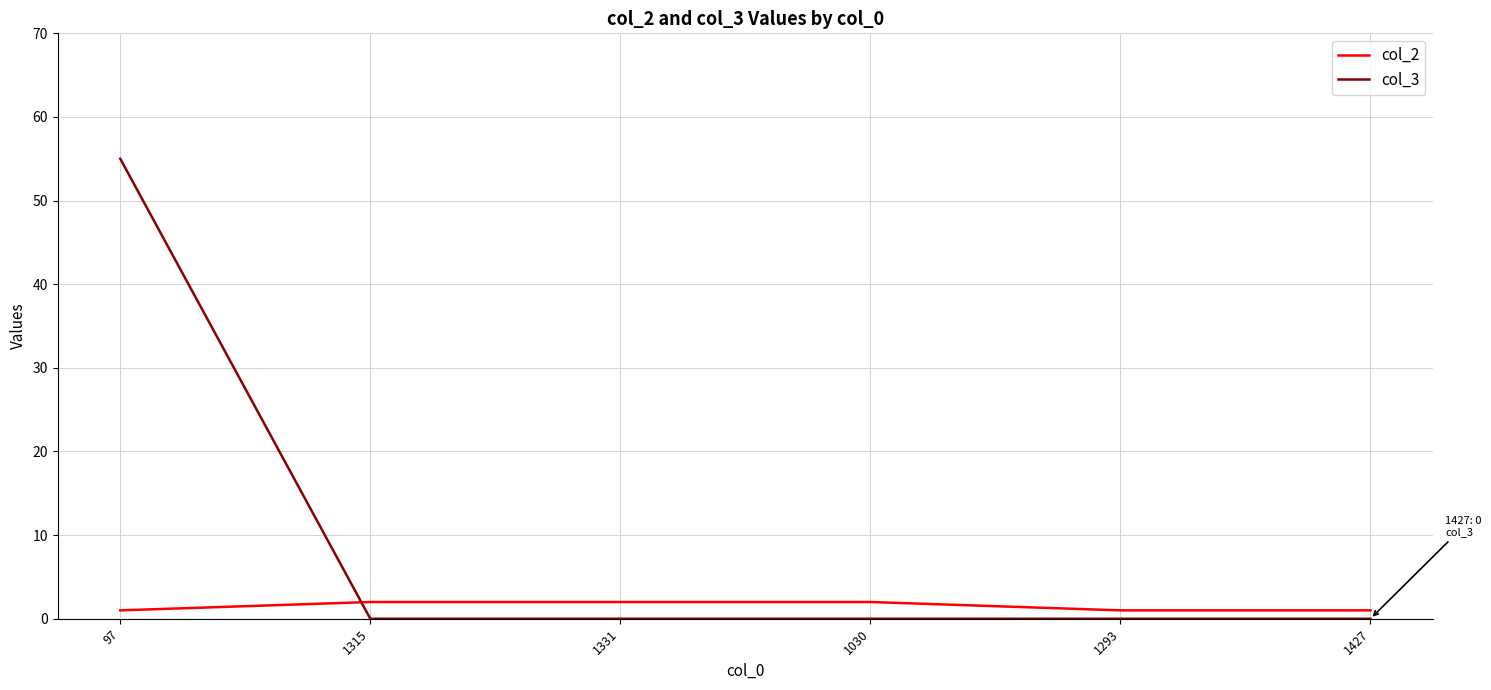

What is the maximum value shown in the chart?

55